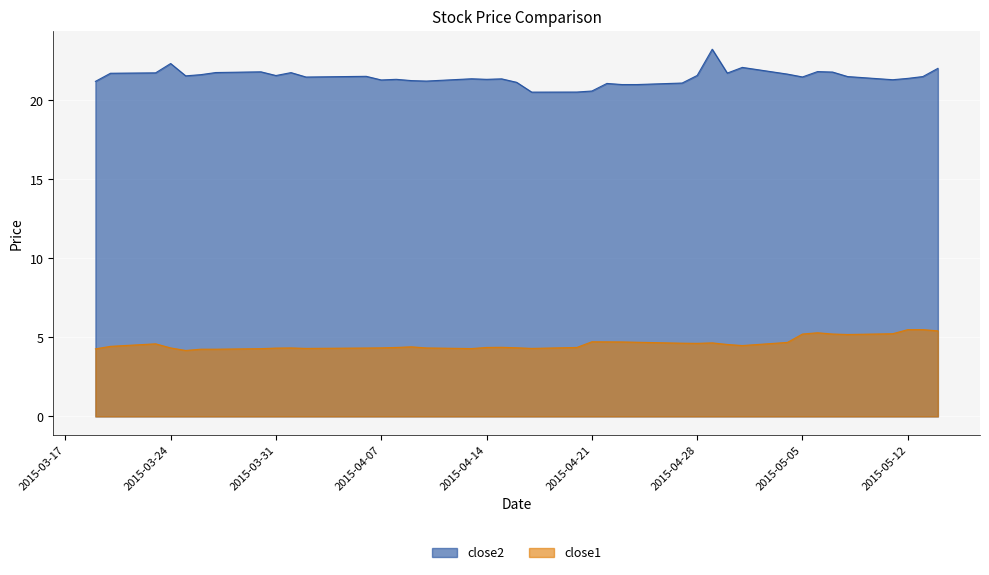

List the series in order of their peak value, lowest first.

close1, close2